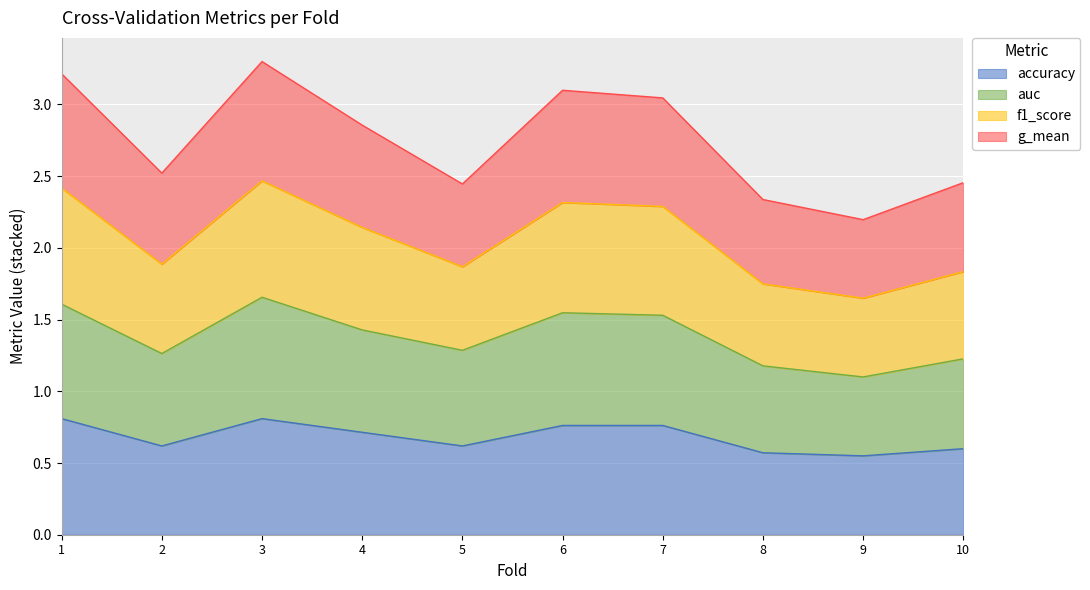

The g_mean series shows 0.7 at 2. True or false?

False